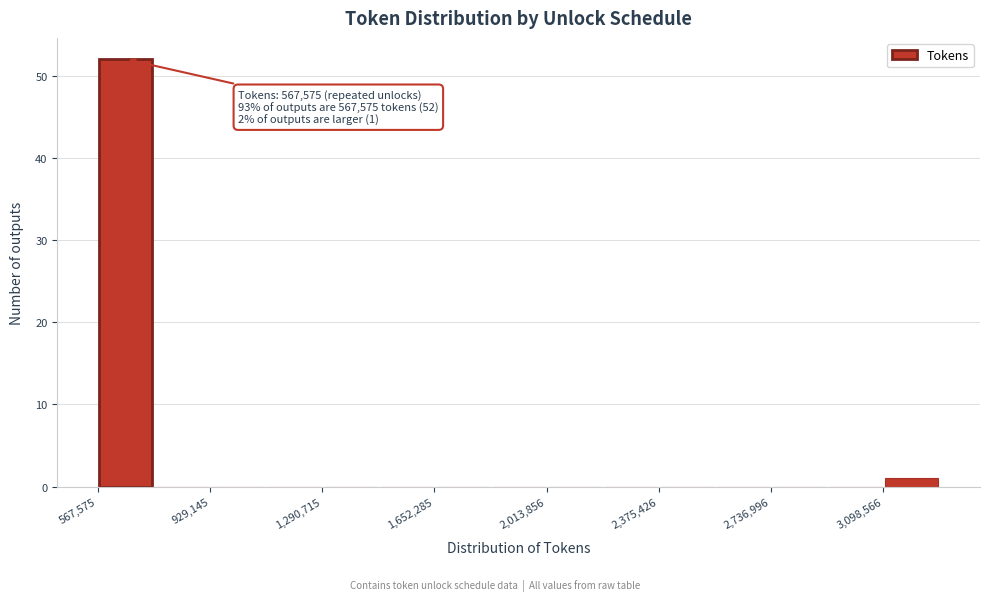

Around what value on the x-axis is the tallest bar? Give the approximate position of its centre, as read against the axis.

650000